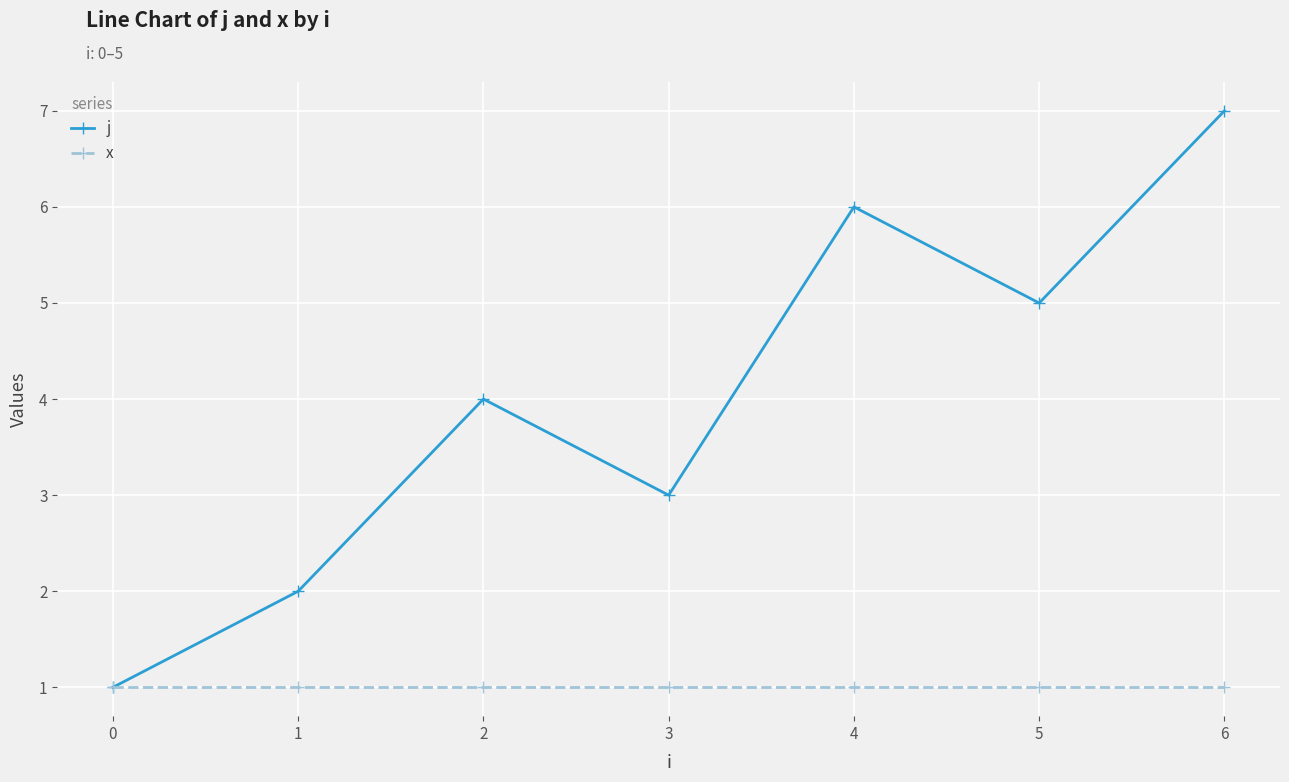

The value of j at 4 is 6. True or false?

True